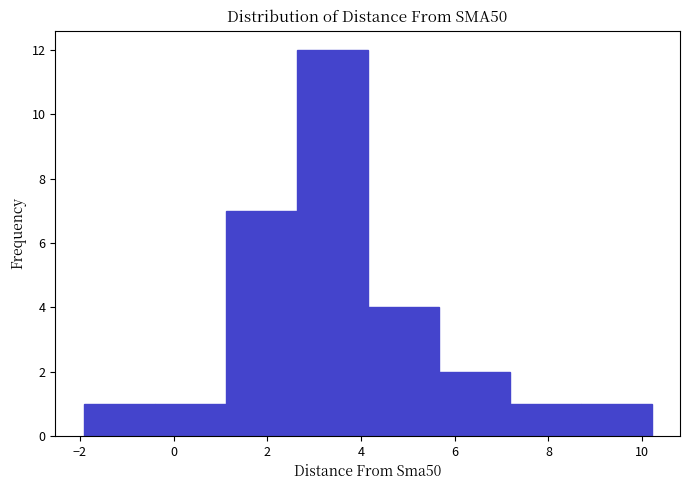

Reading left to right, transcribe this chart: for each bar, give the range it covers on the x-axis and its height. Neither the bar edges nor the heights are printed on the chart, so give them approximately, as read against the axes.

-2.0 to -0.4: 1
-0.4 to 1.2: 1
1.2 to 2.6: 7
2.6 to 4.2: 12
4.2 to 5.6: 4
5.6 to 7.2: 2
7.2 to 8.6: 1
8.6 to 10.2: 1